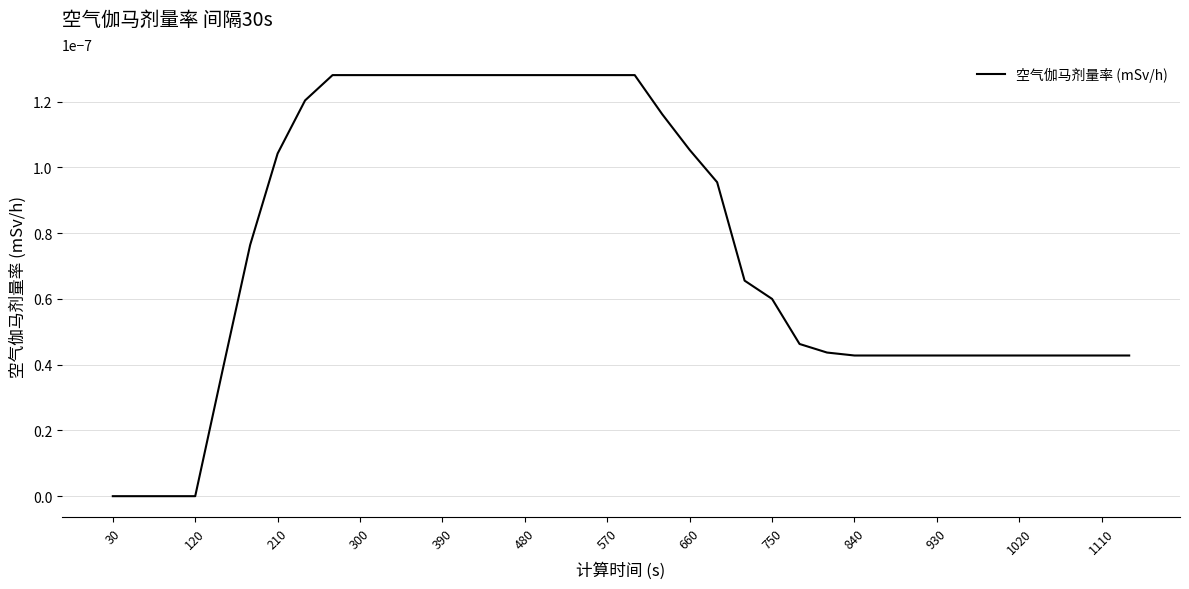

How many lines are shown in the chart?

1